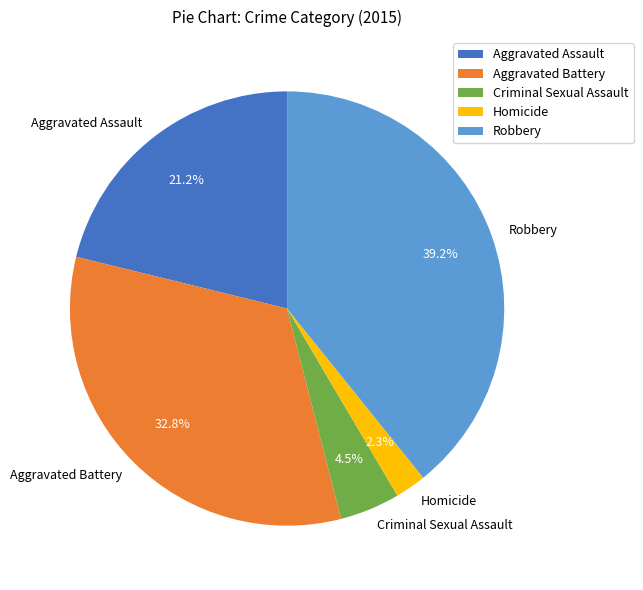

Rank the categories by value from lowest to highest.

Homicide, Criminal Sexual Assault, Aggravated Assault, Aggravated Battery, Robbery